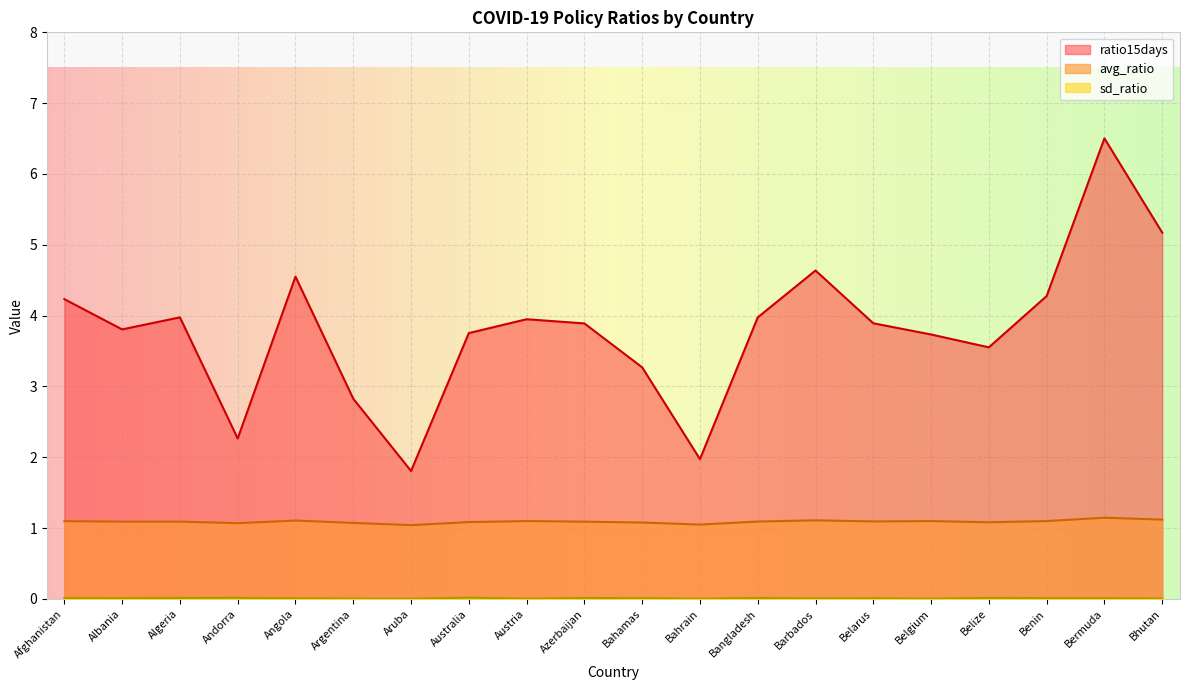

True or false: sd_ratio and ratio15days intersect in this chart.

False